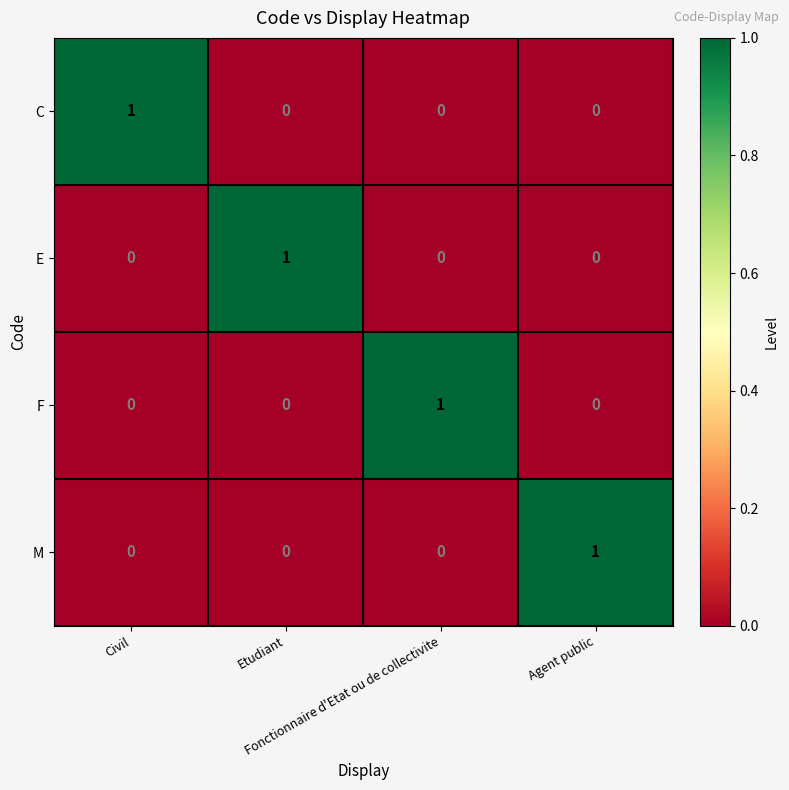

At how many categories does at least one series exceed 0?

4